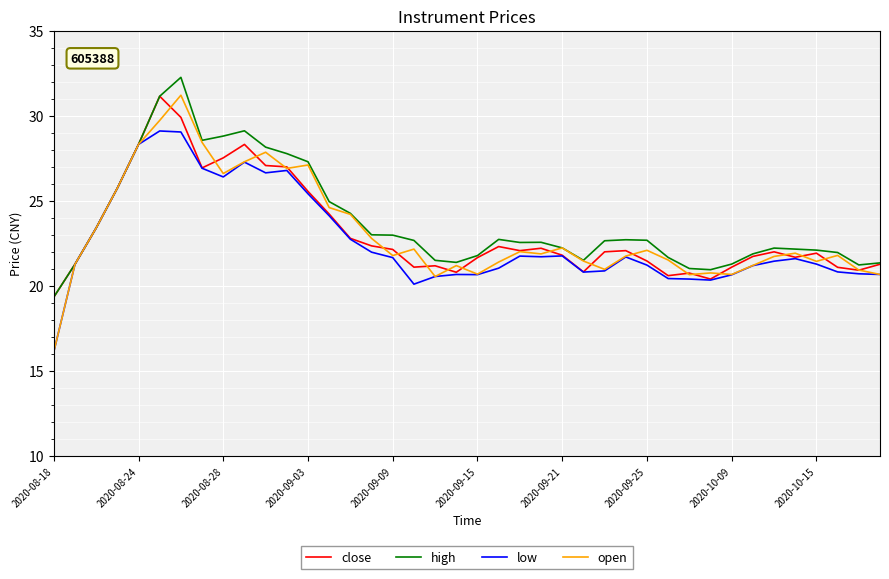

What is the minimum value for open?

16.1